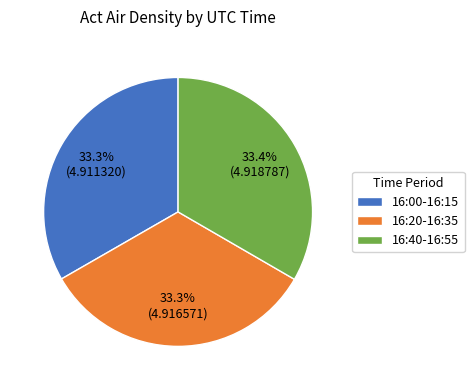

Does 16:40-16:55 represent more than half of the total?

No